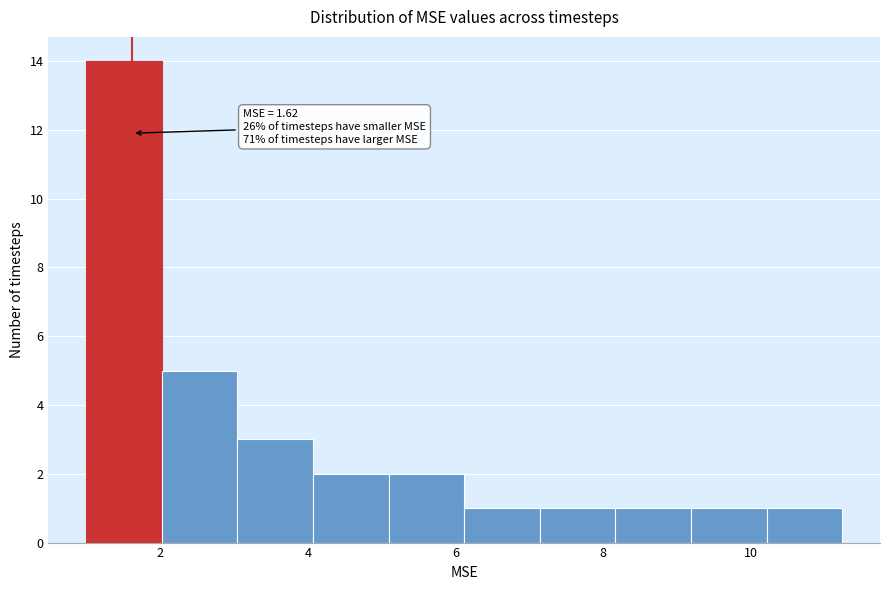

Which range on the x-axis has the tallest bar?

1.0 to 2.0